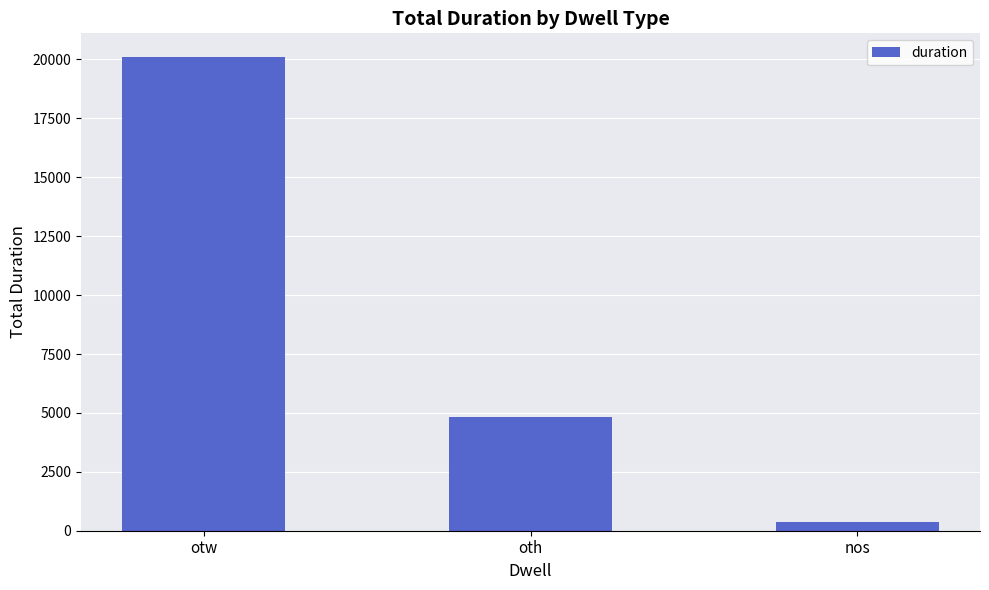

True or false: the data shows 32034 at otw.

False